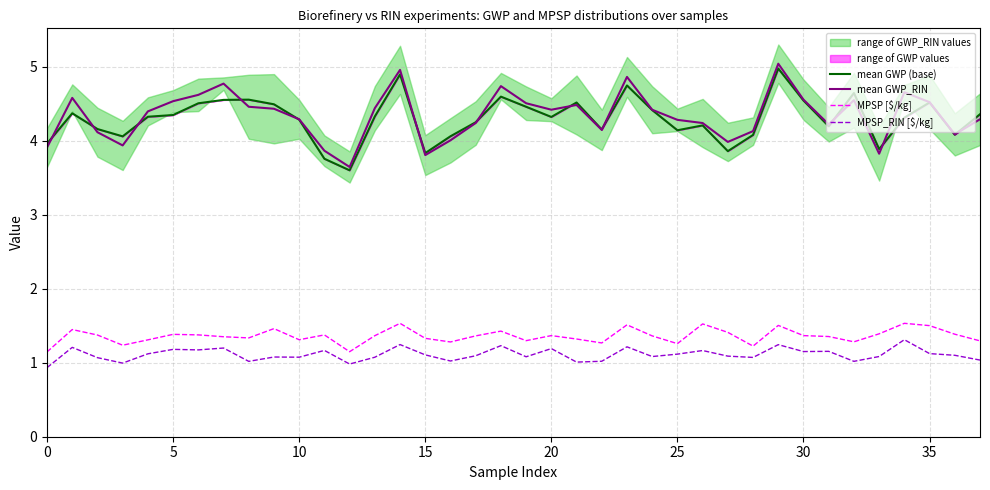

What is the lowest value of the mean GWP (base) series?

3.6